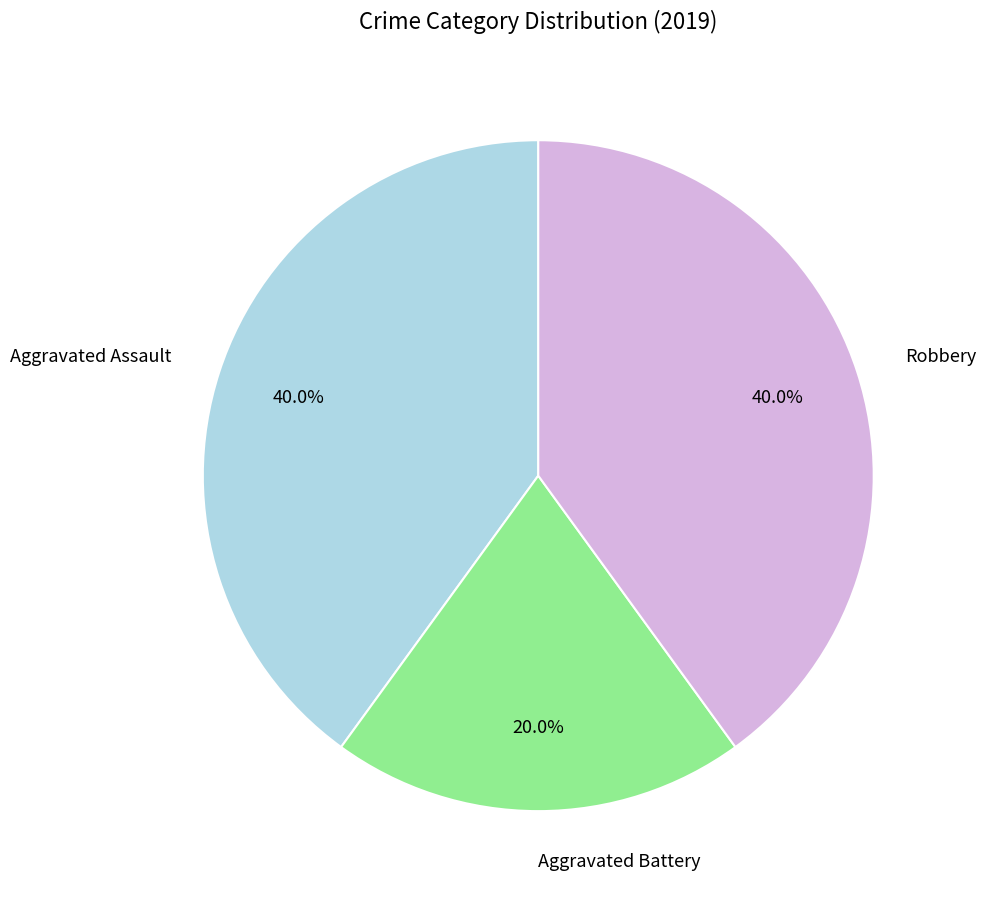

Which has a higher value, Aggravated Assault or Aggravated Battery?

Aggravated Assault